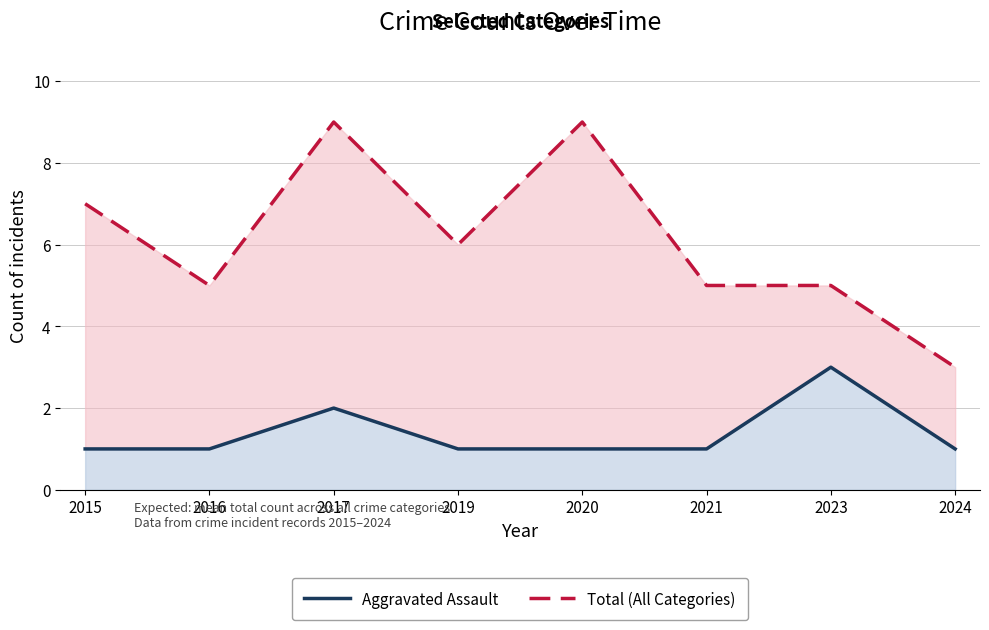

List the series in order of their peak value, lowest first.

Aggravated Assault, Total (All Categories)